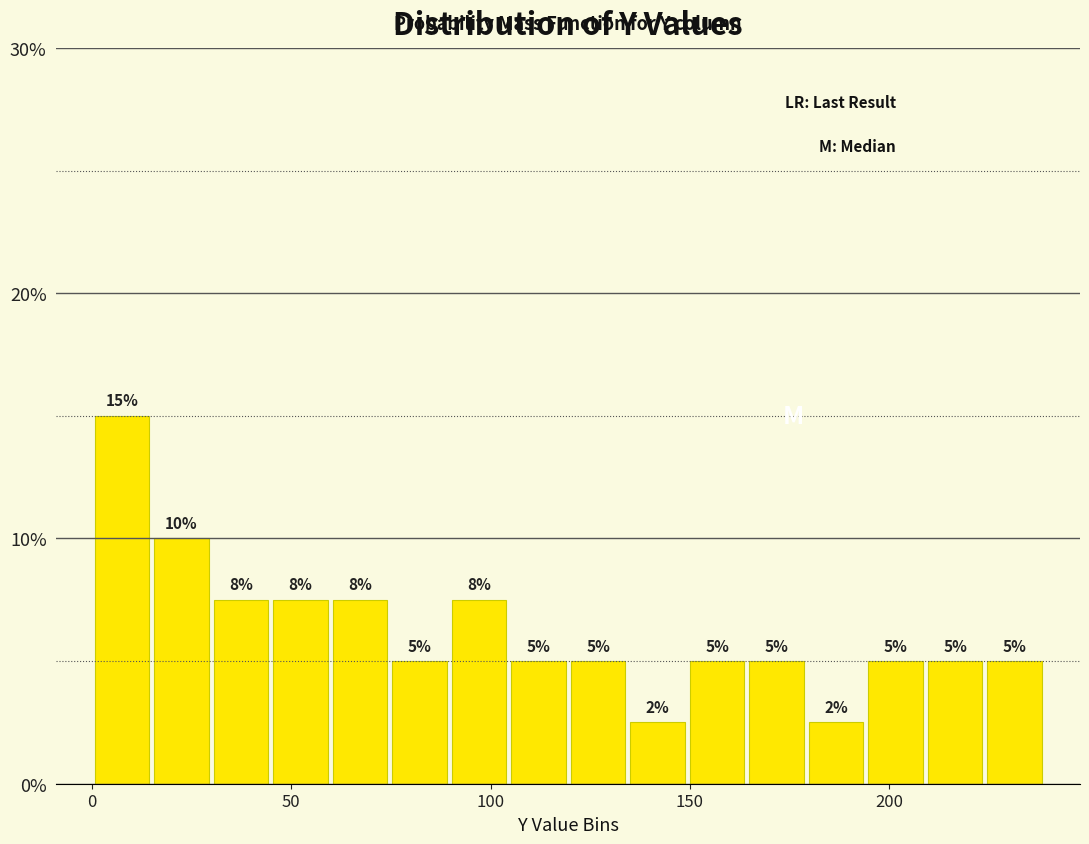

Around what value on the x-axis is the tallest bar? Give the approximate position of its centre, as read against the axis.

5